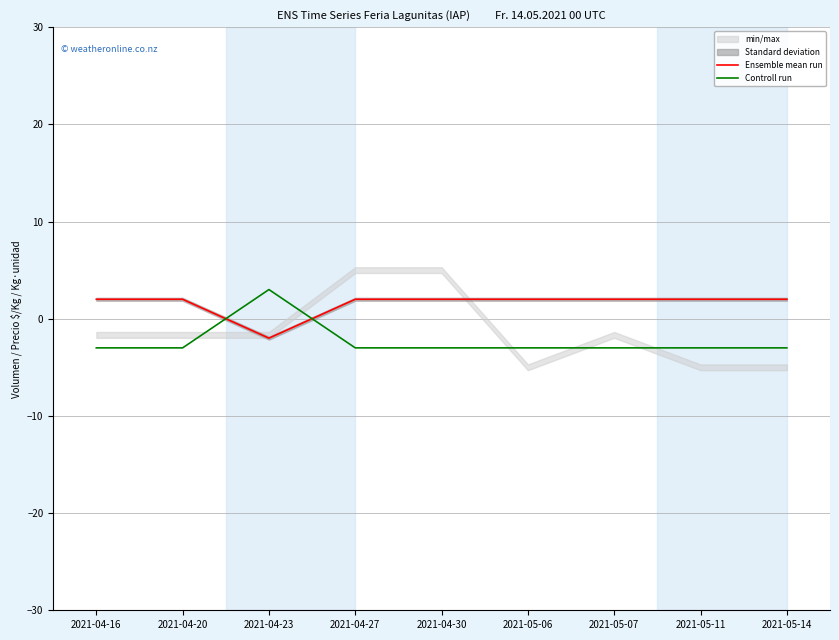

The Controll run series shows 1 at 2021-04-23. True or false?

False